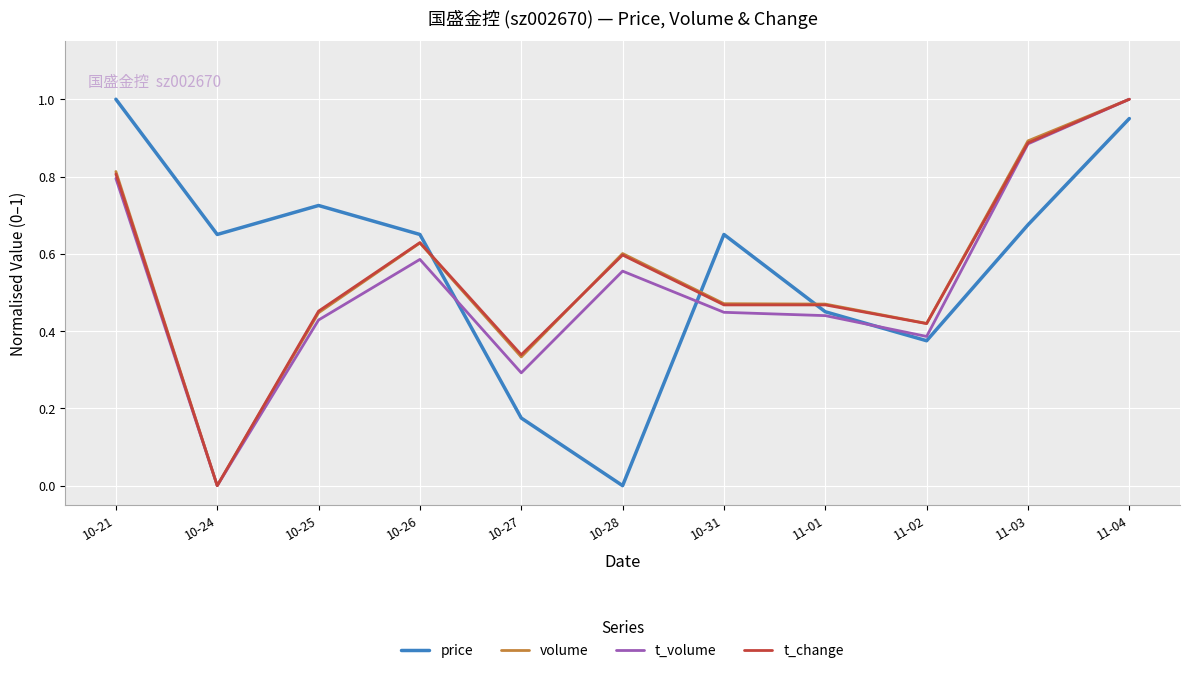

What is the difference between the t_change values at 10-24 and 11-04?

1.0